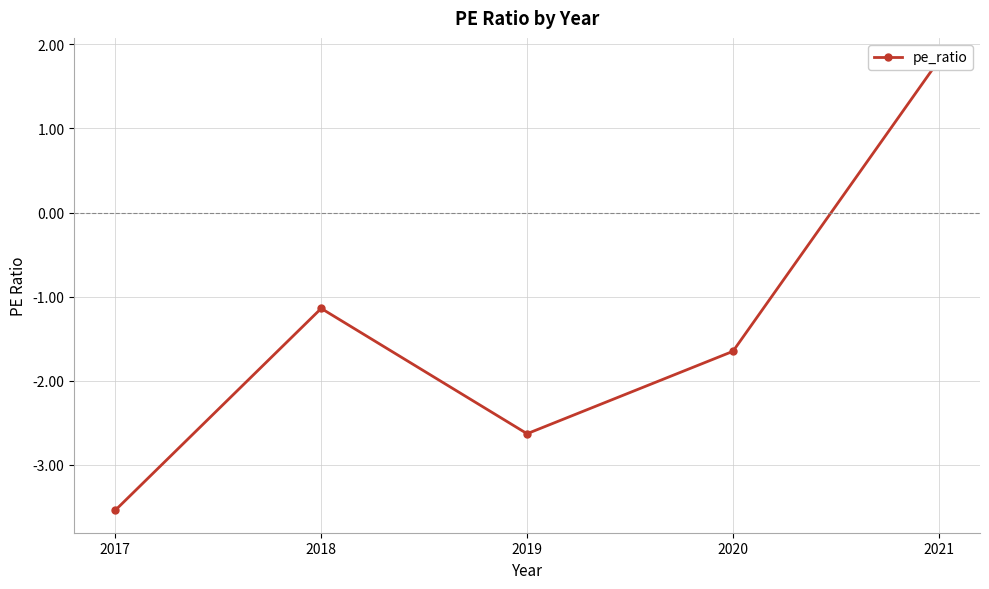

How many negative values are there?

4